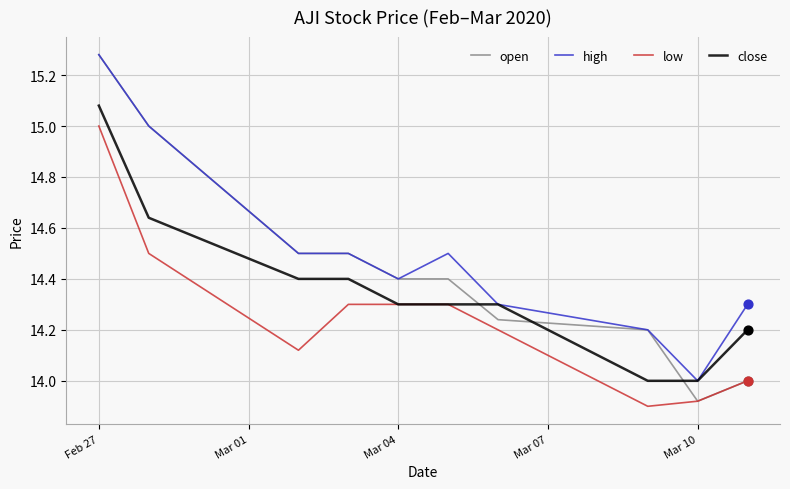

Which series has the widest spread of values?

open